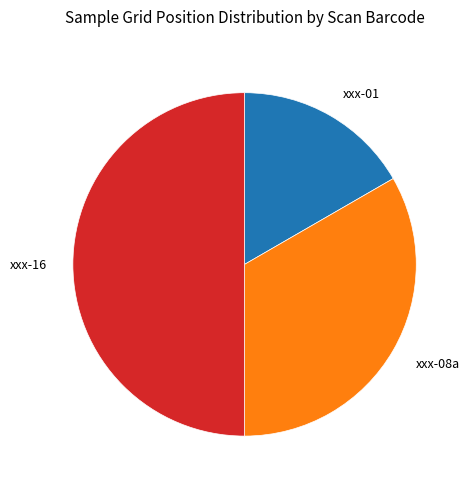

How many segments does this pie chart have?

3